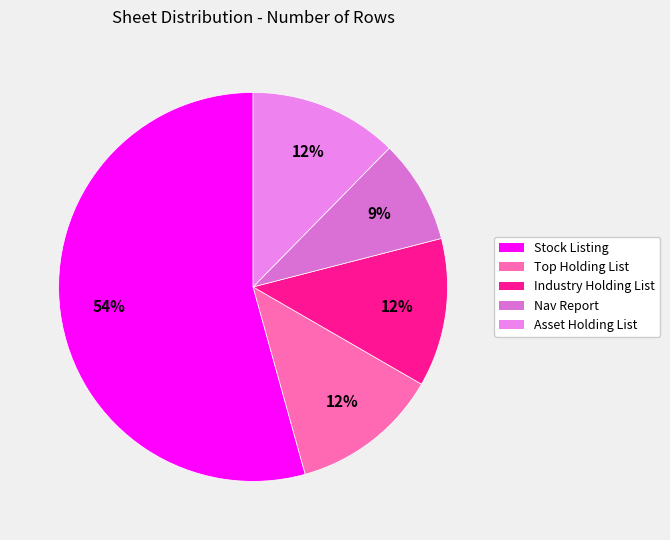

Count the number of slices in the pie.

5